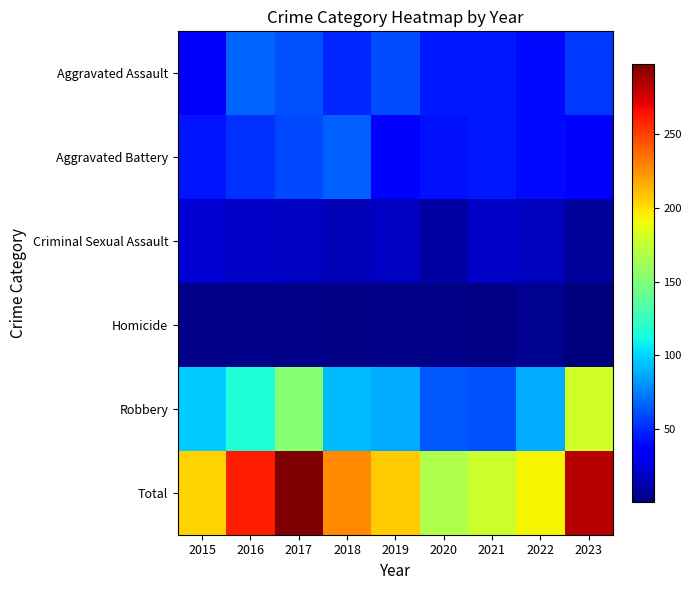

Which label corresponds to the largest value in the chart?

2017